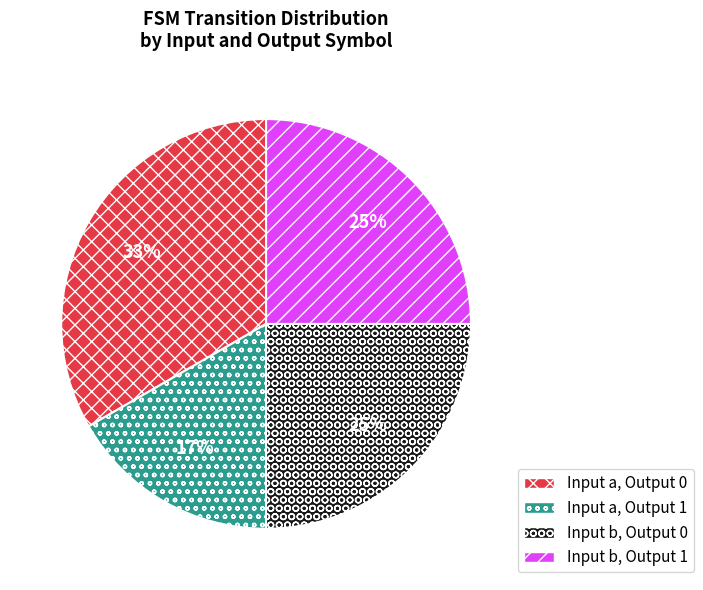

Which category has the smallest portion of the pie?

Input a, Output 1